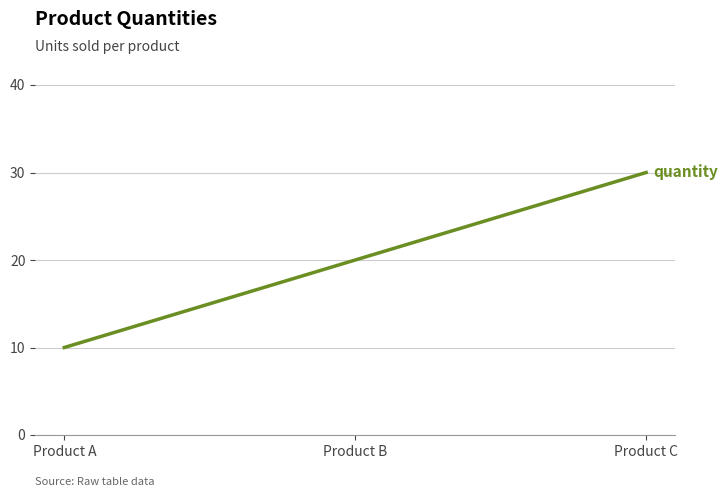

What is the ratio of the value at Product B to the value at Product A?

2.0